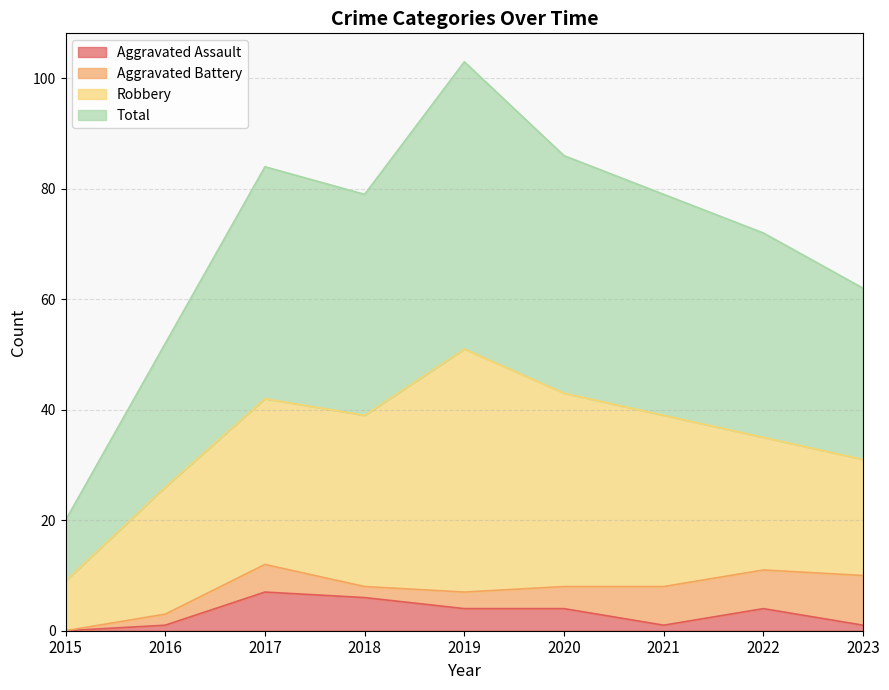

What is the sum of all Aggravated Assault values?

28